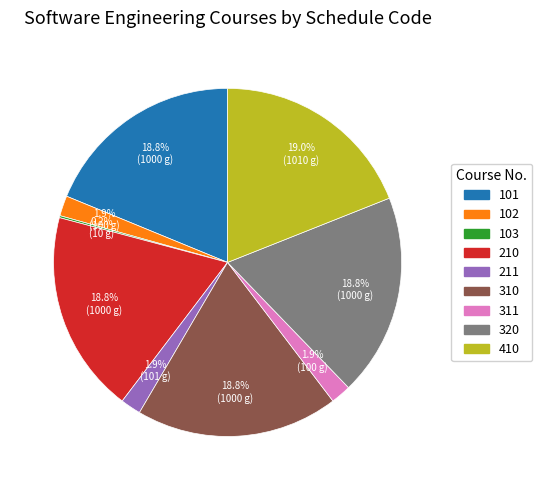

What percentage do 410 and 320 together represent?

37.8%